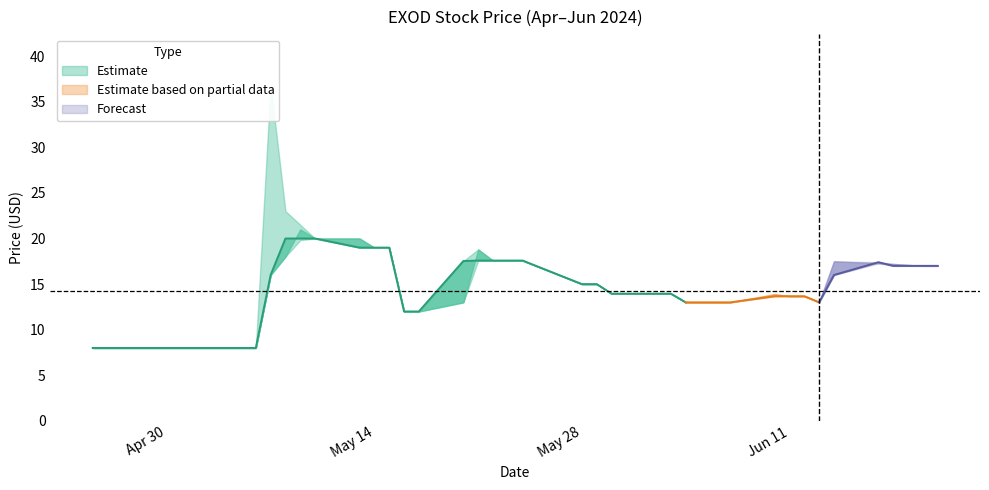

Where does the Low series first go above 13?

2024-05-07